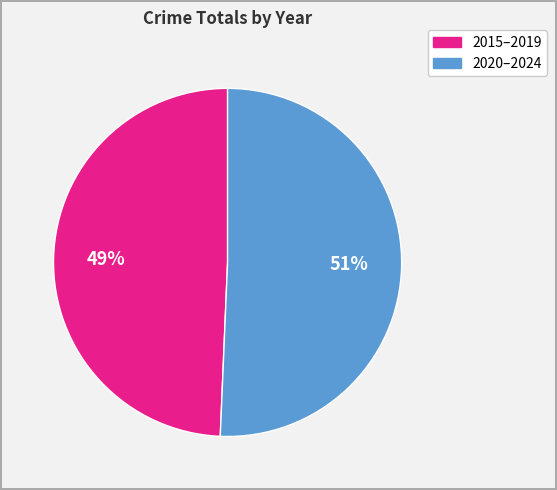

To the nearest percent, what is the average slice percentage?

50%